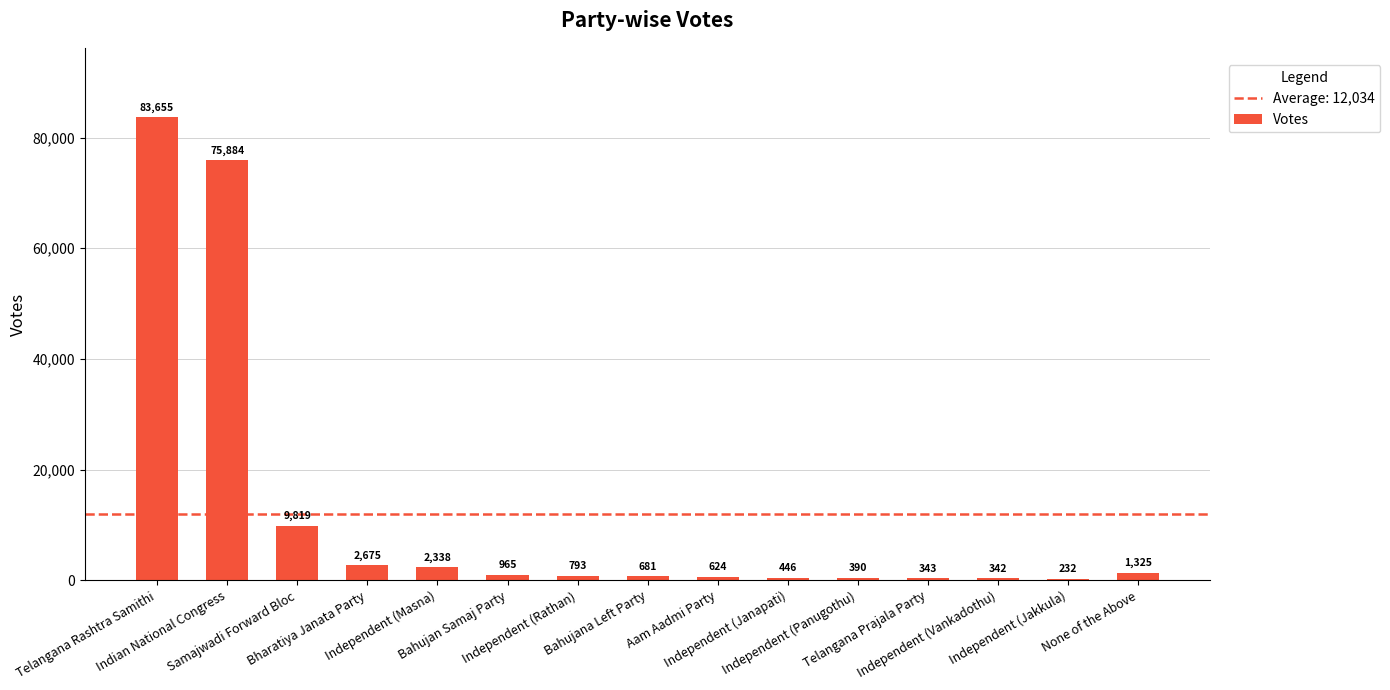

What is the sum of all values?

180512